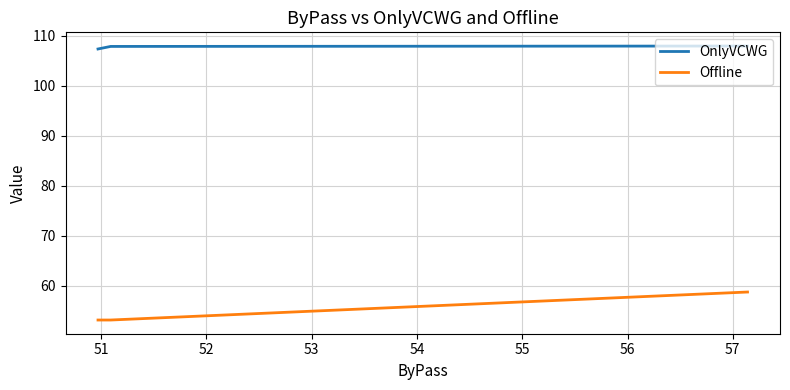

At how many categories does at least one series exceed 107?

3